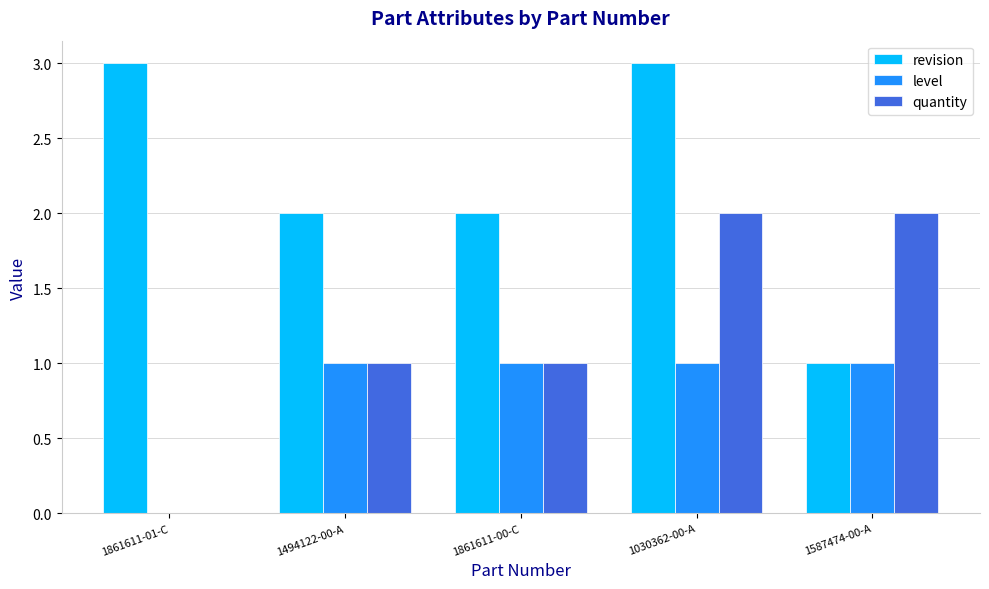

Are the bars horizontal?

No